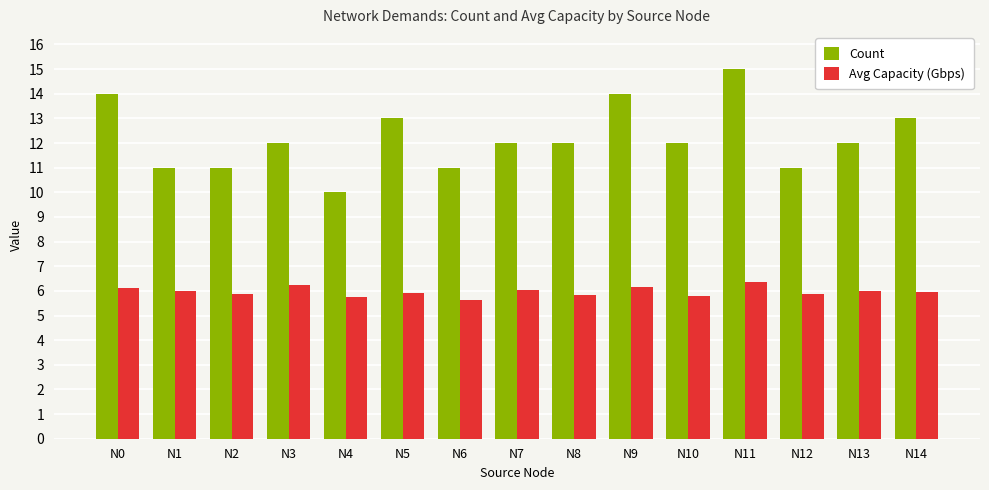

Rank the series by their average value, from lowest to highest.

Avg Capacity (Gbps), Count